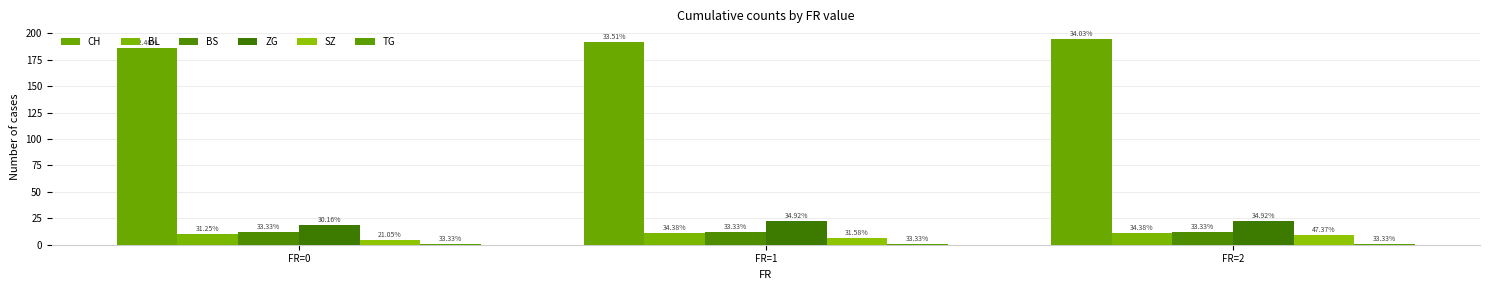

How many bars are there in total?

18